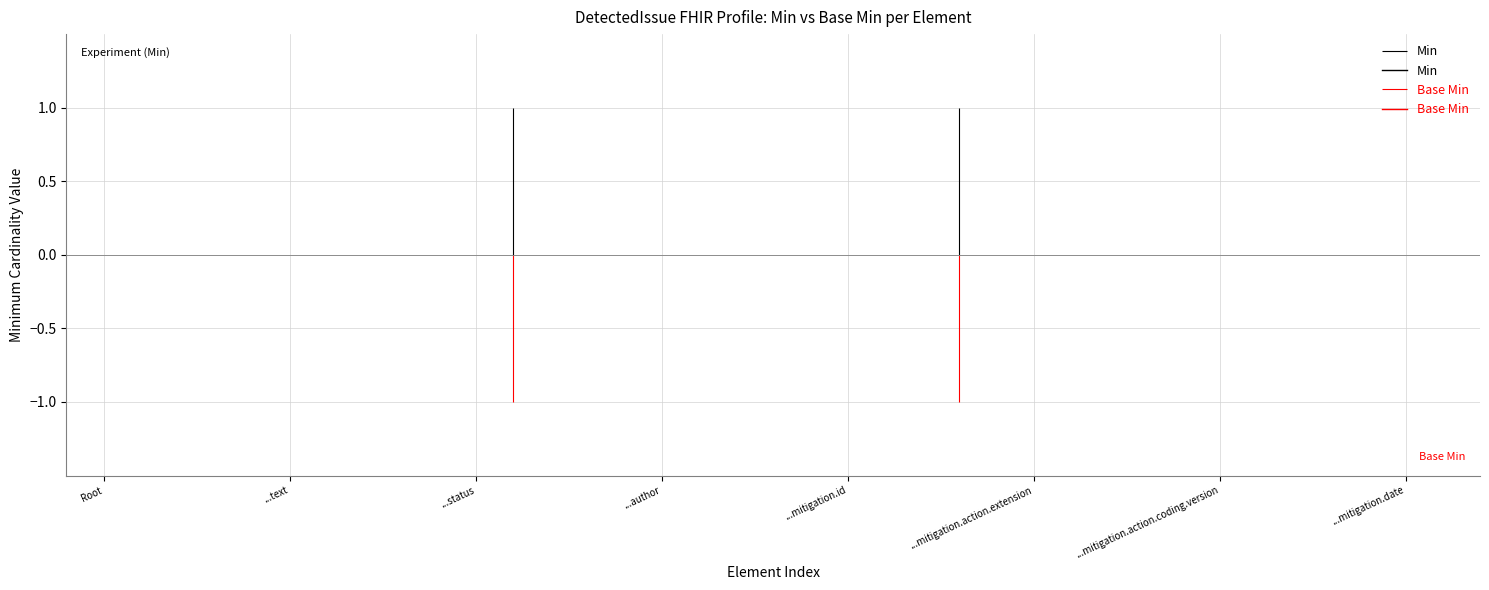

Count the number of categories in the chart.

37